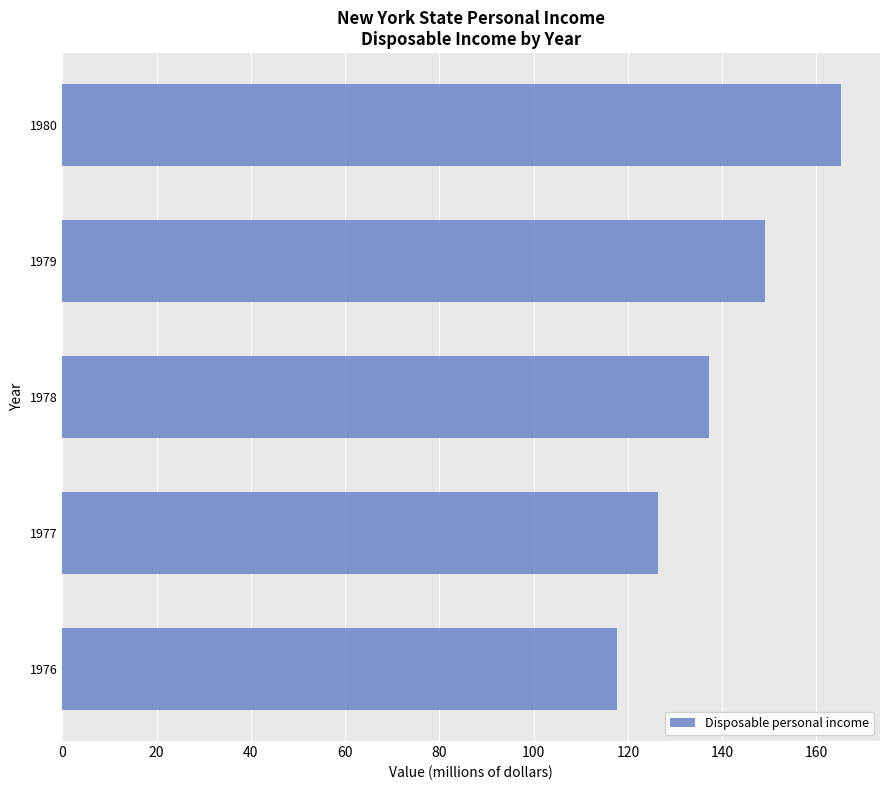

Reading bottom to top, list all the values displayed in this chart.

1976=117.6	1977=126.5	1978=137.3	1979=149.0	1980=165.2